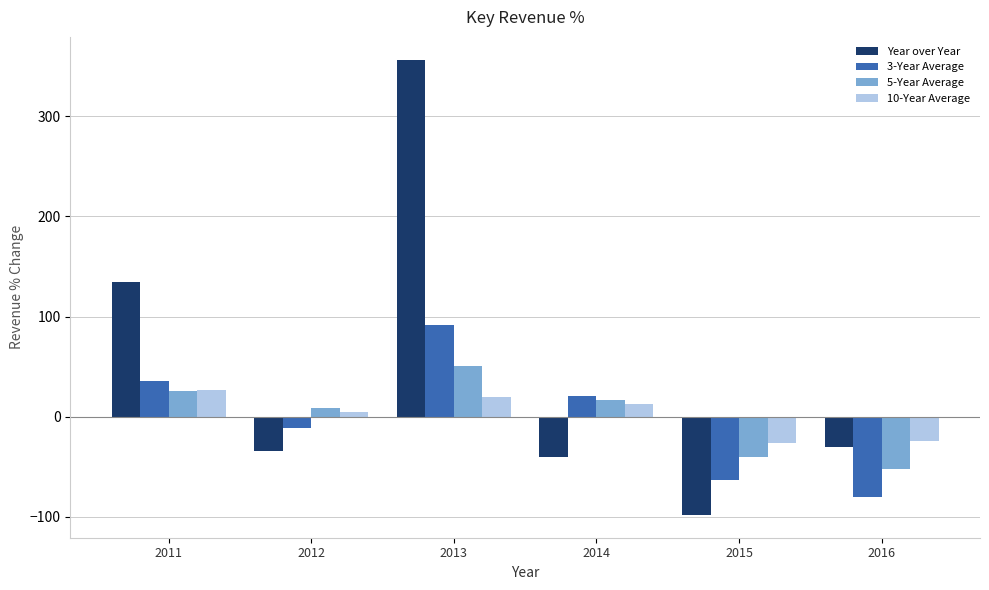

What is the difference between the second highest and minimum values in the 5-Year Average series?

78.7